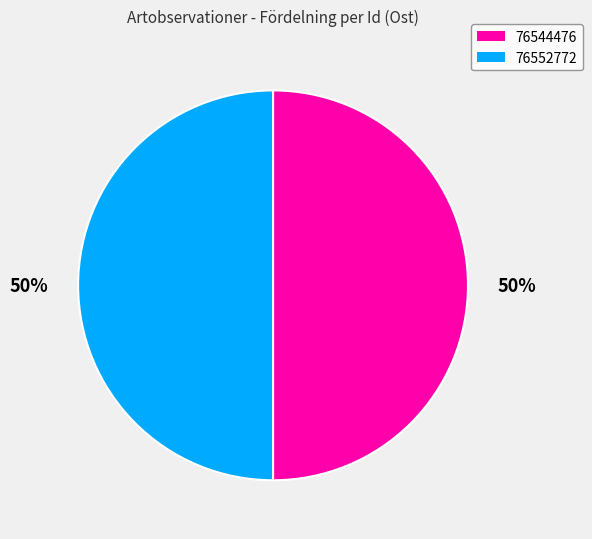

To the nearest percent, what percentage of the pie is 76552772?

50%